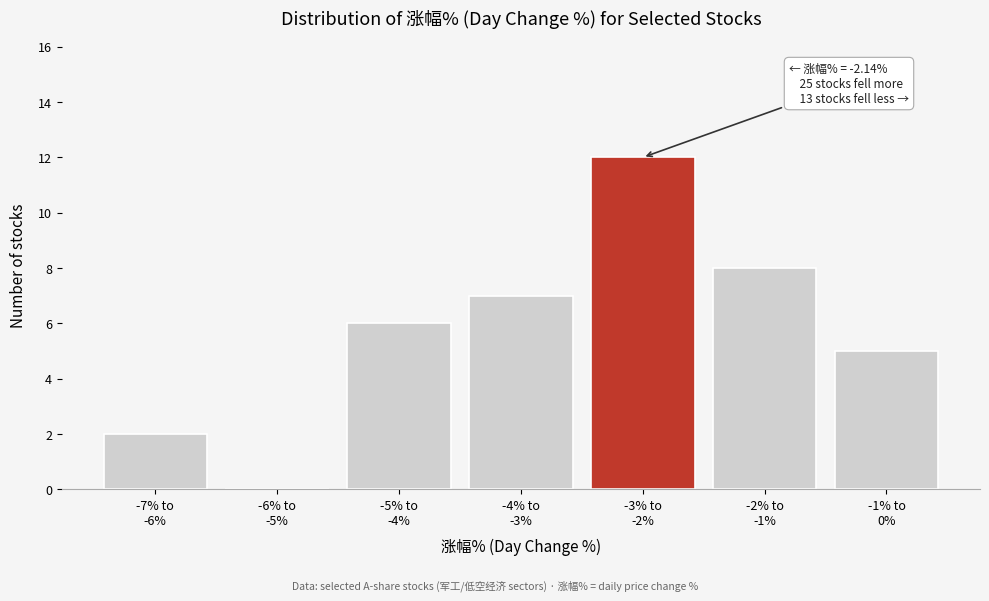

What is the maximum value shown in the chart?

12